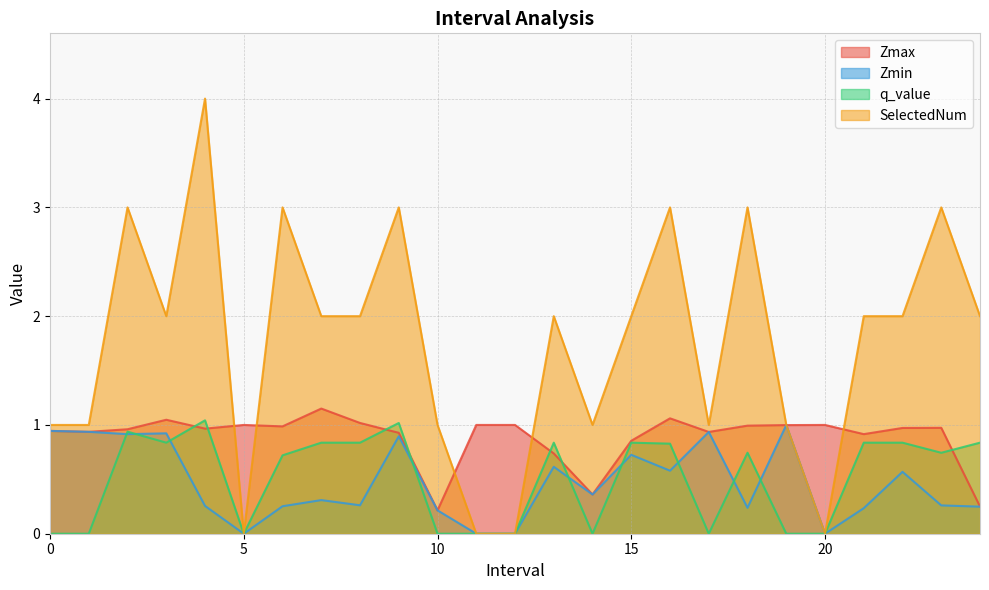

True or false: Zmin has a value of 0.9 at 2.0.

True